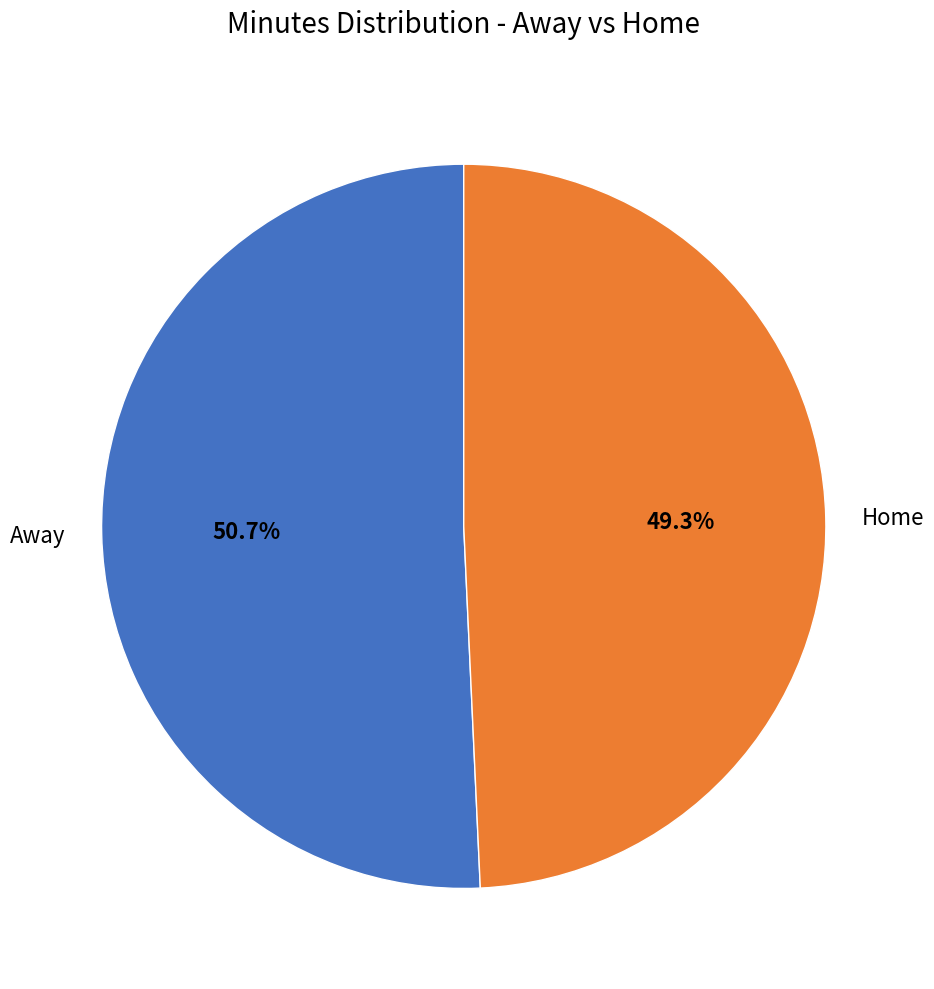

True or false: Away accounts for 61% of the total.

False